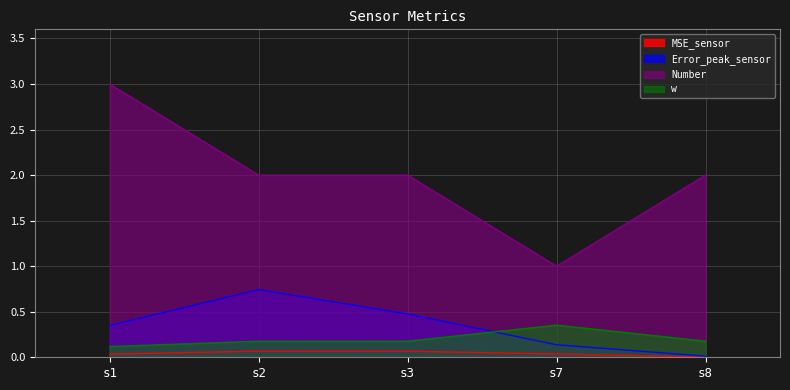

Is it true that Number equals 0.8 at s1?

False